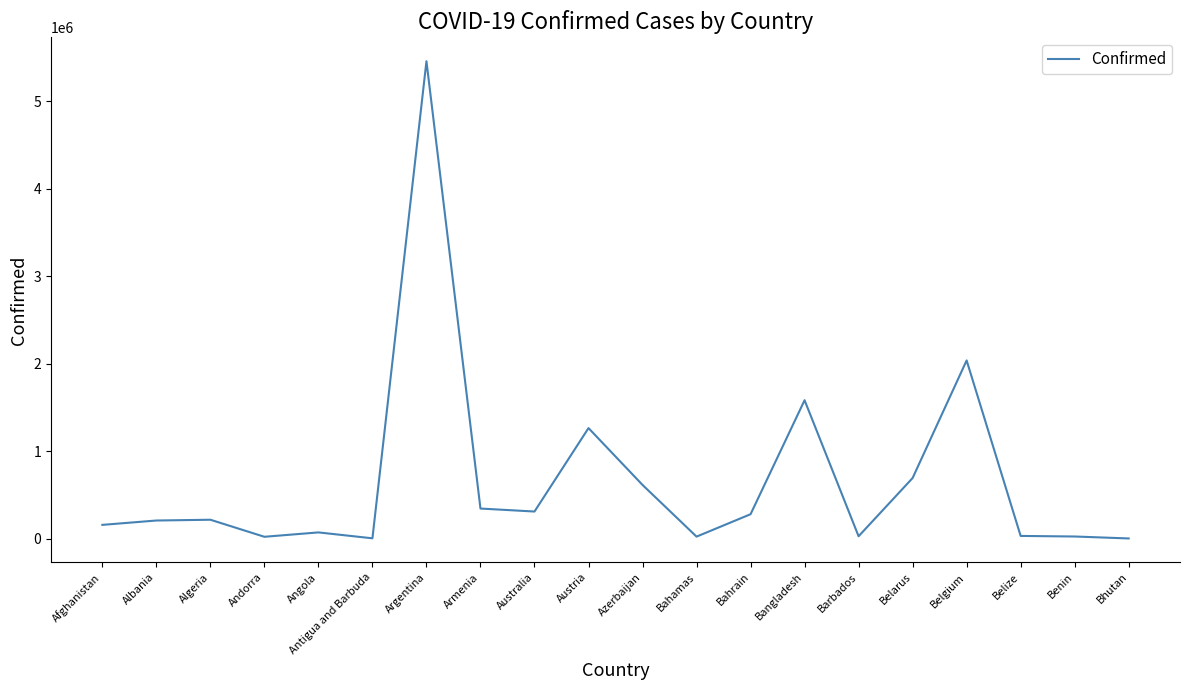

What is the average value?

668967